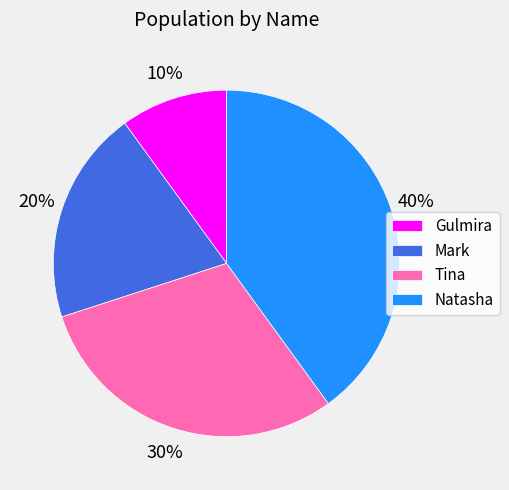

True or false: Natasha accounts for 40% of the total.

True